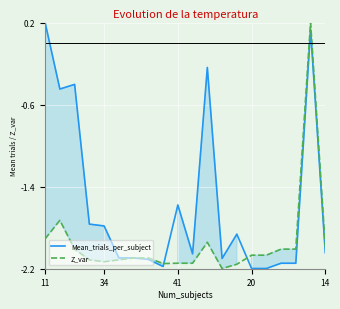

How many lines are shown in the chart?

2